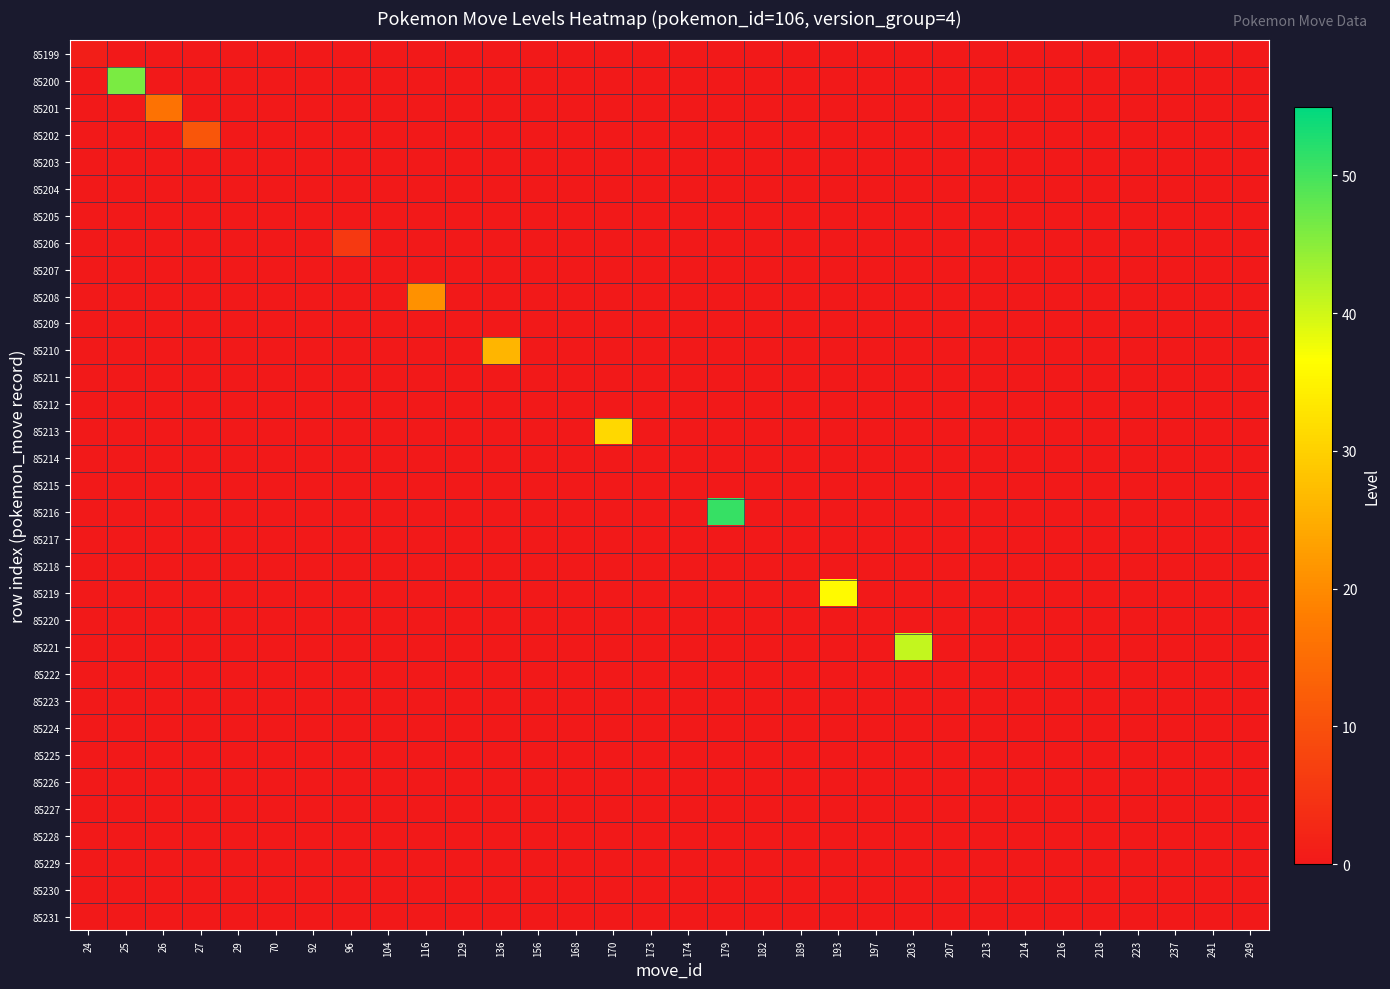

At how many categories does at least one series exceed 30?

5